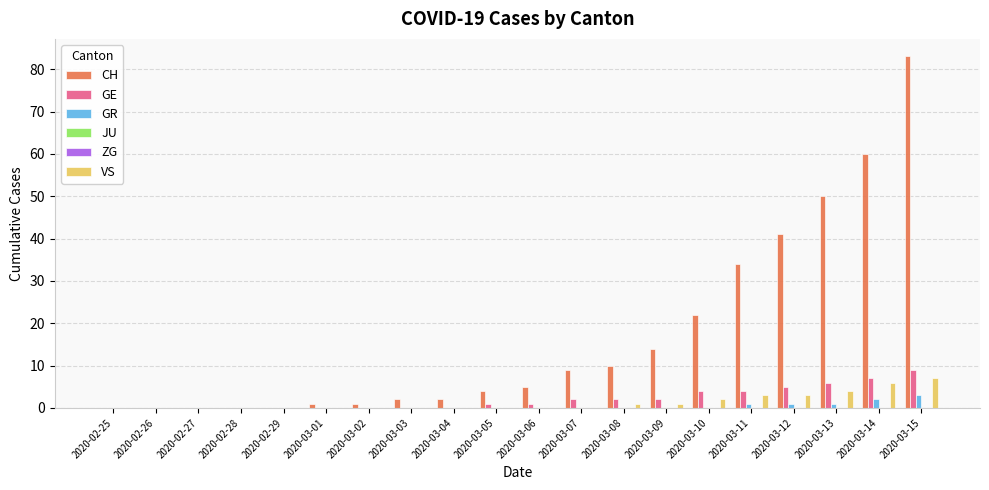

Reading left to right, transcribe all the data shown in this chart.

CH: 2020-02-25=0	2020-02-26=0	2020-02-27=0	2020-02-28=0	2020-02-29=0	2020-03-01=1	2020-03-02=1	2020-03-03=2	2020-03-04=2	2020-03-05=4	2020-03-06=5	2020-03-07=9	2020-03-08=10	2020-03-09=14	2020-03-10=22	2020-03-11=34	2020-03-12=41	2020-03-13=50	2020-03-14=60	2020-03-15=83
GE: 2020-02-25=0	2020-02-26=0	2020-02-27=0	2020-02-28=0	2020-02-29=0	2020-03-01=0	2020-03-02=0	2020-03-03=0	2020-03-04=0	2020-03-05=1	2020-03-06=1	2020-03-07=2	2020-03-08=2	2020-03-09=2	2020-03-10=4	2020-03-11=4	2020-03-12=5	2020-03-13=6	2020-03-14=7	2020-03-15=9
GR: 2020-02-25=0	2020-02-26=0	2020-02-27=0	2020-02-28=0	2020-02-29=0	2020-03-01=0	2020-03-02=0	2020-03-03=0	2020-03-04=0	2020-03-05=0	2020-03-06=0	2020-03-07=0	2020-03-08=0	2020-03-09=0	2020-03-10=0	2020-03-11=1	2020-03-12=1	2020-03-13=1	2020-03-14=2	2020-03-15=3
JU: 2020-02-25=0	2020-02-26=0	2020-02-27=0	2020-02-28=0	2020-02-29=0	2020-03-01=0	2020-03-02=0	2020-03-03=0	2020-03-04=0	2020-03-05=0	2020-03-06=0	2020-03-07=0	2020-03-08=0	2020-03-09=0	2020-03-10=0	2020-03-11=0	2020-03-12=0	2020-03-13=0	2020-03-14=0	2020-03-15=0
ZG: 2020-02-25=0	2020-02-26=0	2020-02-27=0	2020-02-28=0	2020-02-29=0	2020-03-01=0	2020-03-02=0	2020-03-03=0	2020-03-04=0	2020-03-05=0	2020-03-06=0	2020-03-07=0	2020-03-08=0	2020-03-09=0	2020-03-10=0	2020-03-11=0	2020-03-12=0	2020-03-13=0	2020-03-14=0	2020-03-15=0
VS: 2020-02-25=0	2020-02-26=0	2020-02-27=0	2020-02-28=0	2020-02-29=0	2020-03-01=0	2020-03-02=0	2020-03-03=0	2020-03-04=0	2020-03-05=0	2020-03-06=0	2020-03-07=0	2020-03-08=1	2020-03-09=1	2020-03-10=2	2020-03-11=3	2020-03-12=3	2020-03-13=4	2020-03-14=6	2020-03-15=7